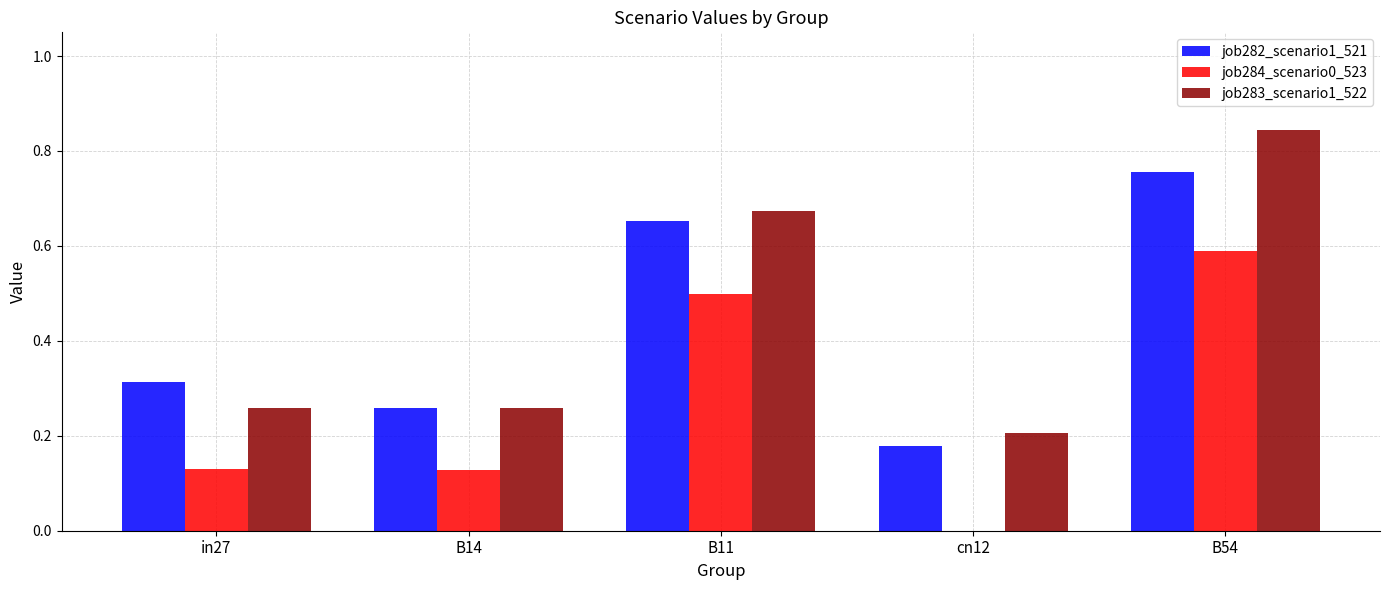

What is the total value across all series at B11?

1.8